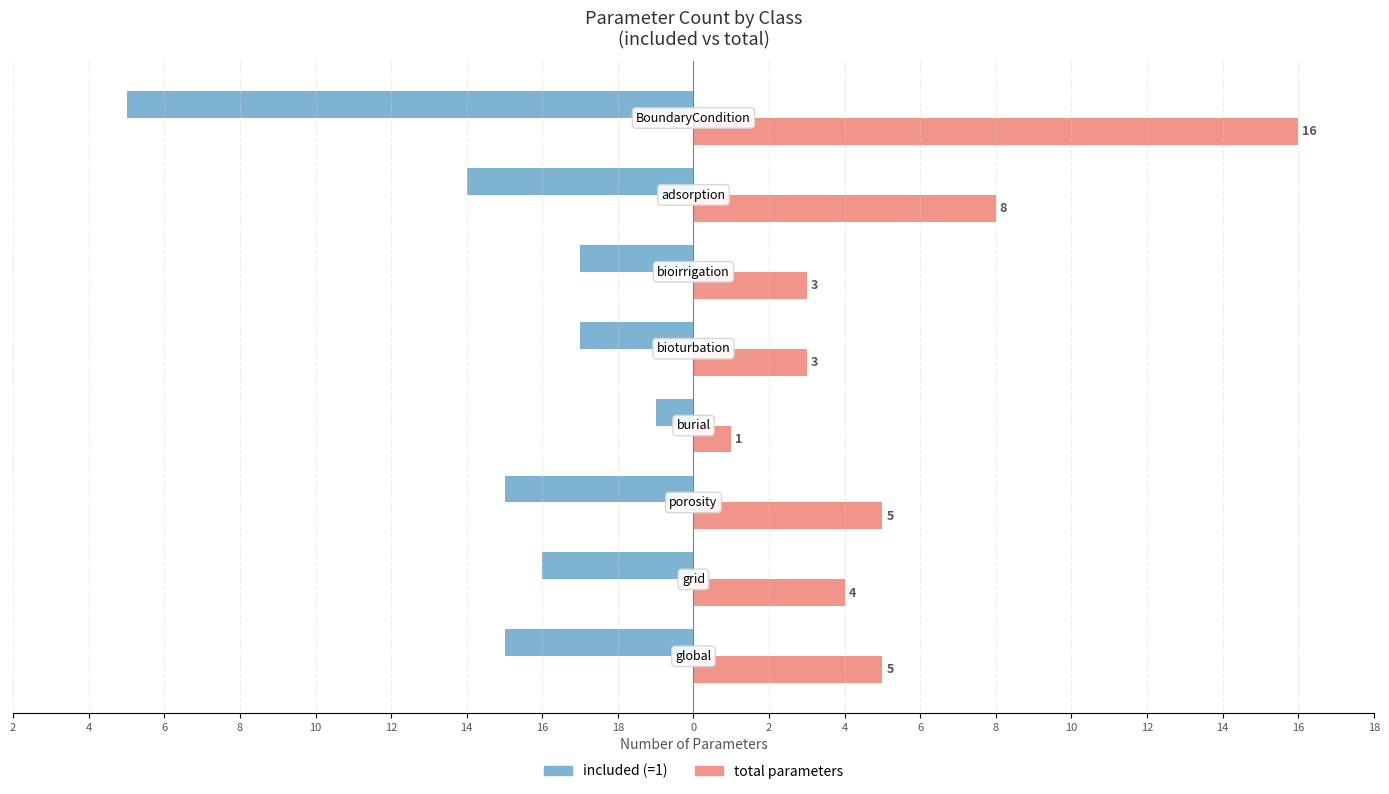

What are all the series names shown in the legend?

included (=1), total parameters